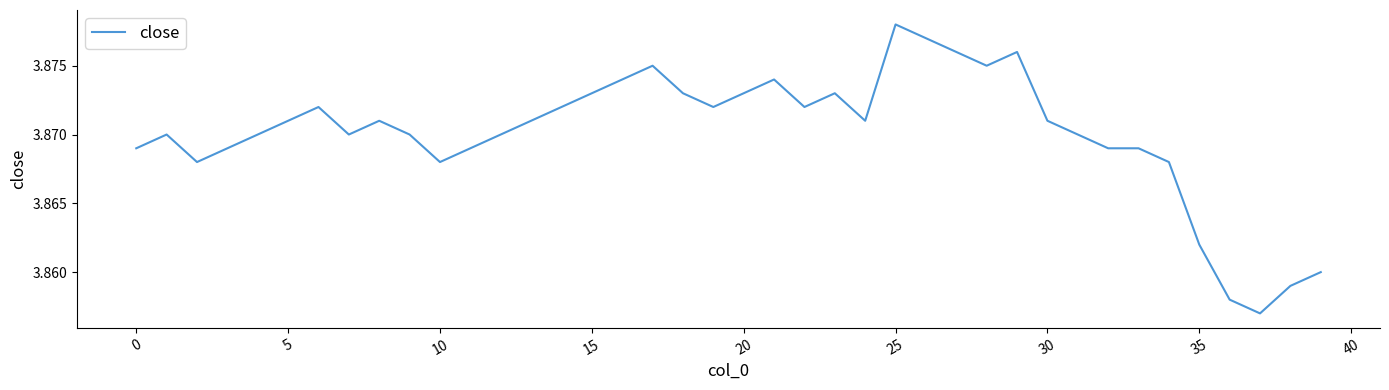

True or false: the data shows 5.3 at 25.

False